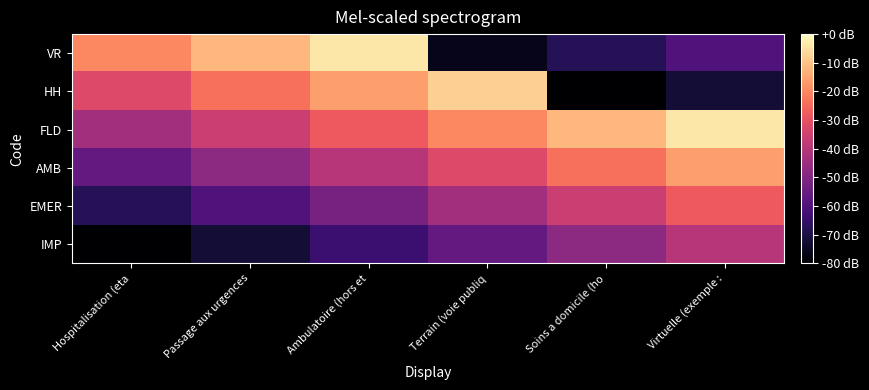

How many categories are shown in the chart?

6